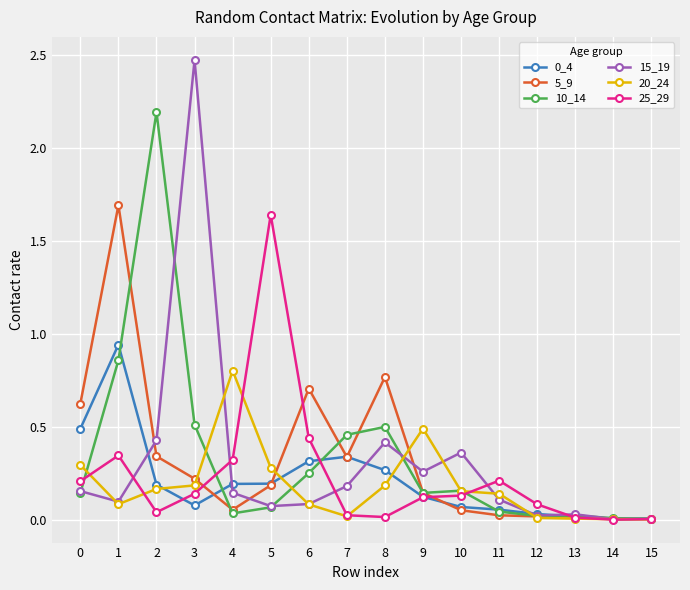

True or false: 25_29 has a value of 0.1 at 12.

True